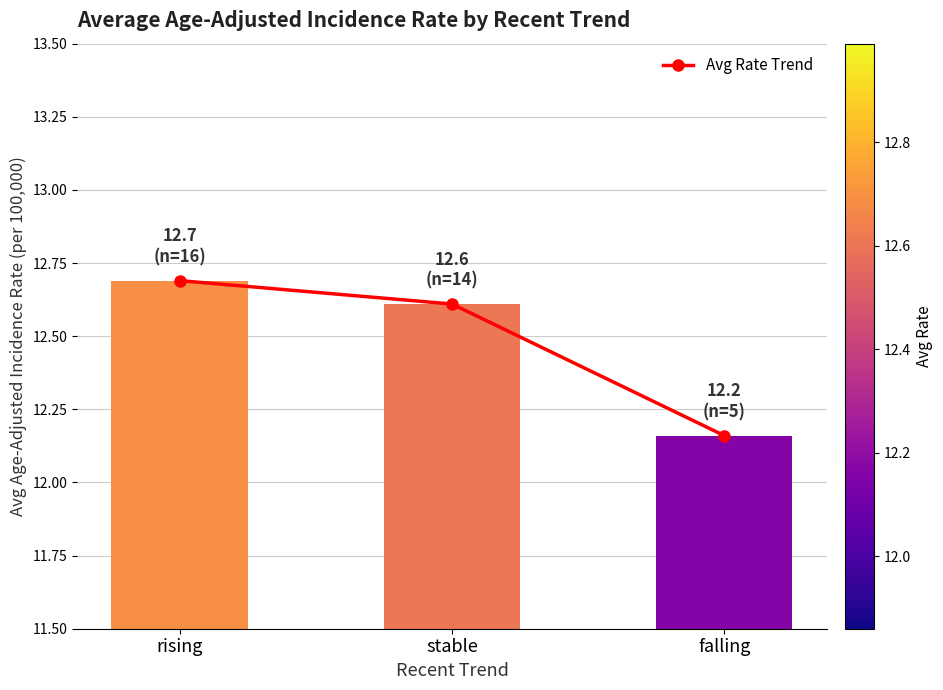

The chart shows a value of 4.1 at rising. True or false?

False